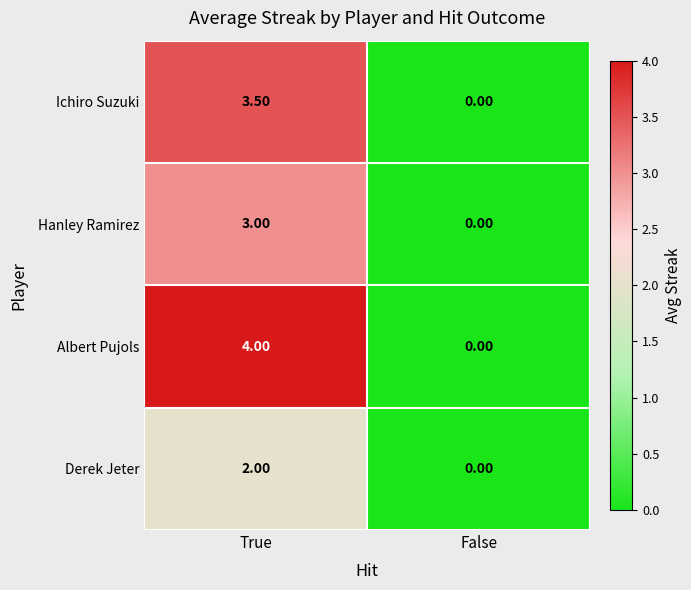

Rank the series at True from highest to lowest value.

Albert Pujols, Ichiro Suzuki, Hanley Ramirez, Derek Jeter